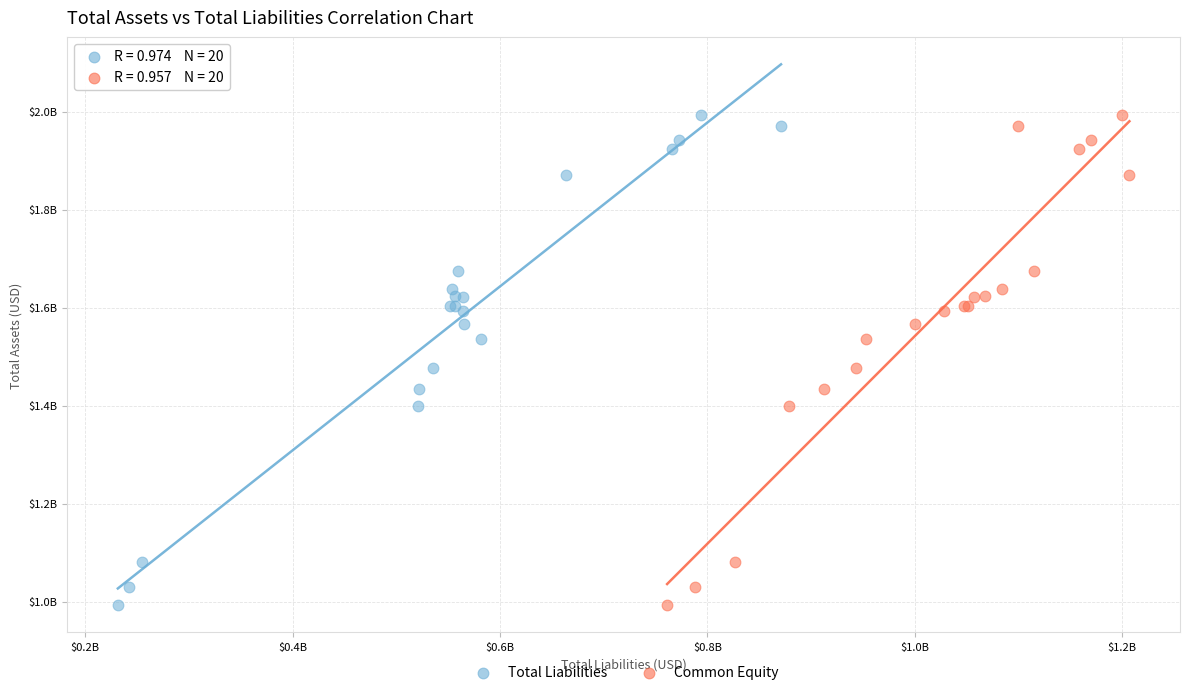

What are all the series names shown in the legend?

Total Liabilities, Common Equity